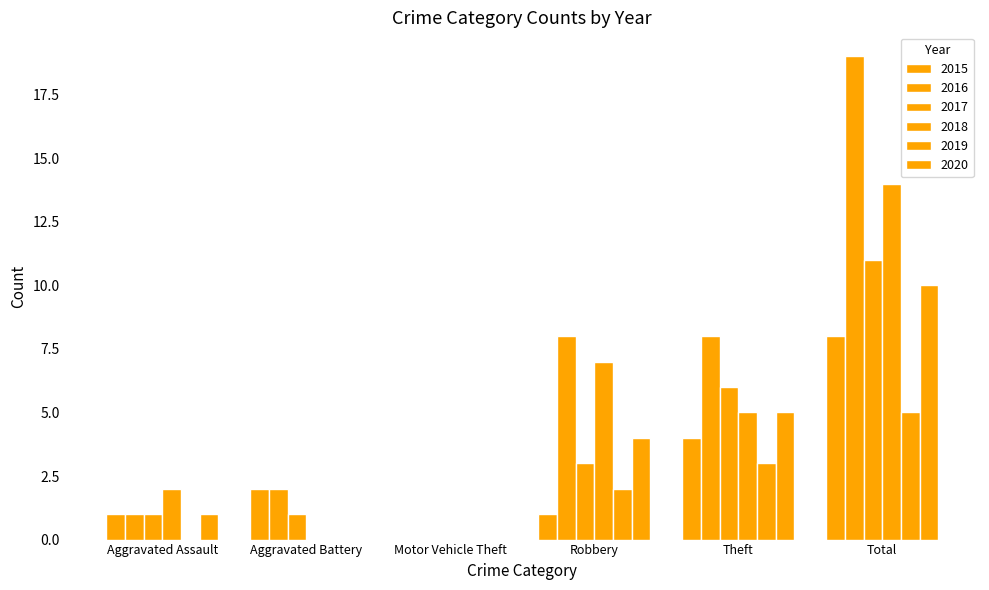

How many series are shown in this chart?

6